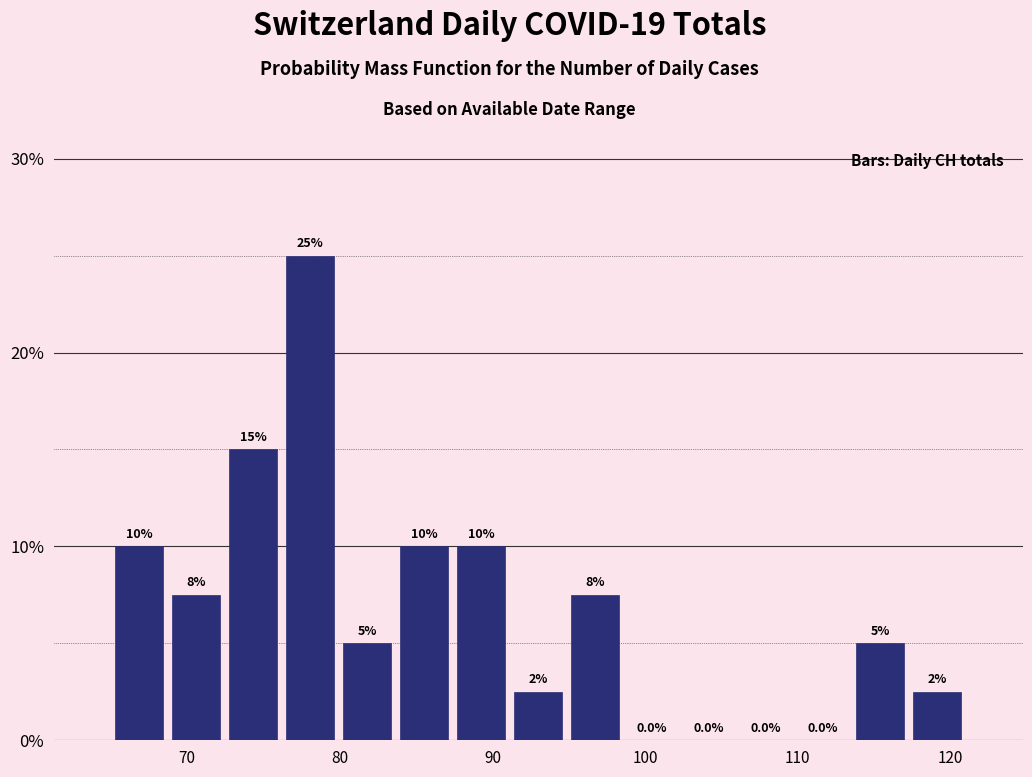

Around what value on the x-axis is the tallest bar? Give the approximate position of its centre, as read against the axis.

78